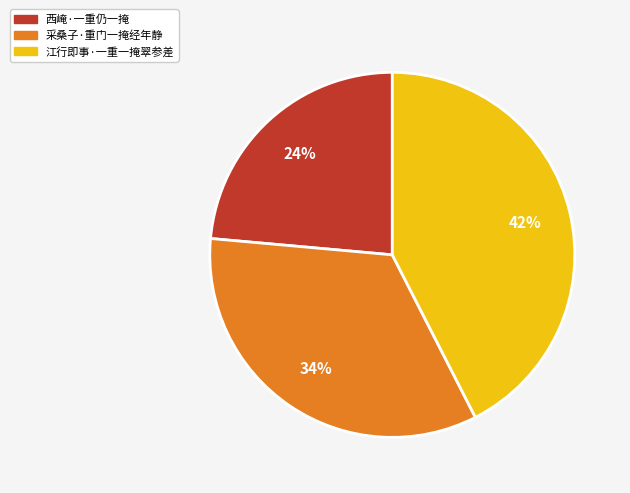

Between 江行即事·一重一掩翠参差 and 西崦·一重仍一掩, which is larger?

江行即事·一重一掩翠参差